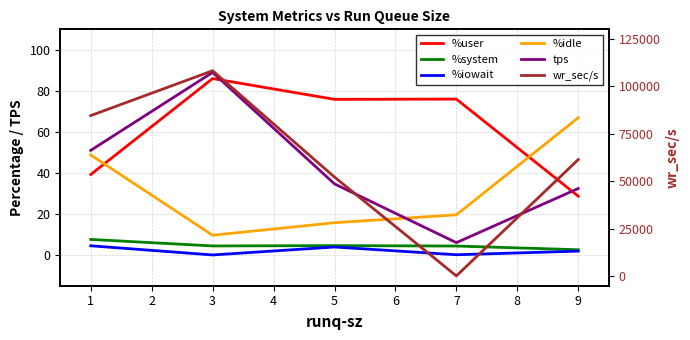

True or false: %system and %idle intersect in this chart.

False